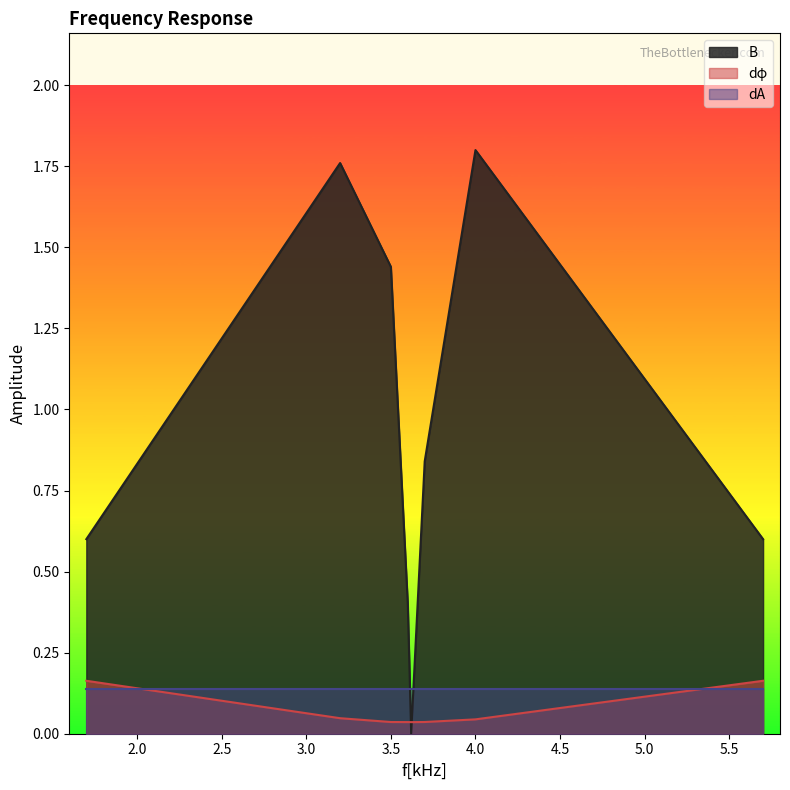

How many interior local valleys does the dφ series have?

1